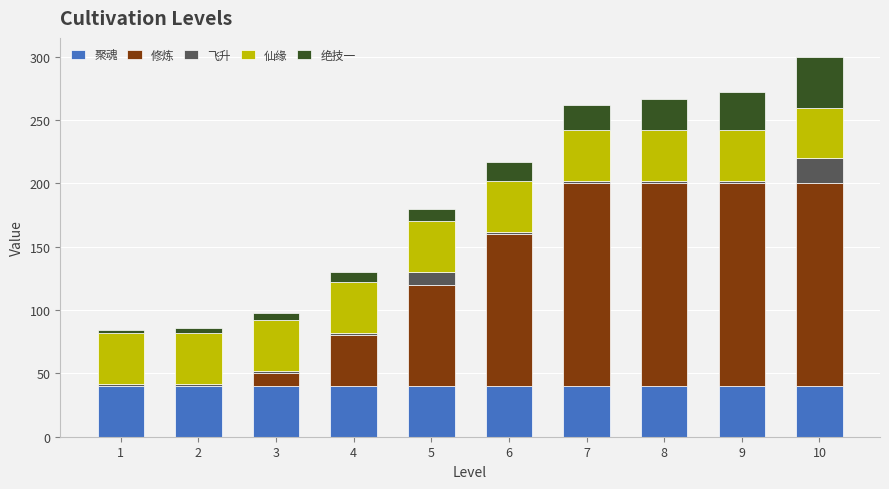

What is the total value across all series at 9?

272